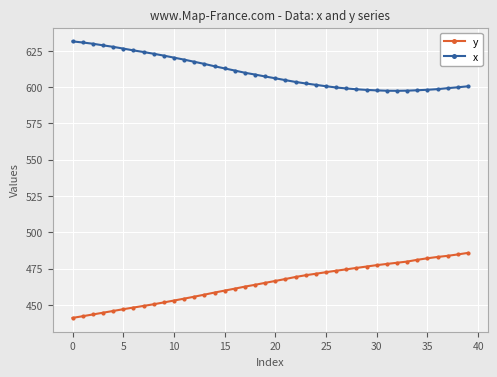

True or false: y and x cross at least once.

False